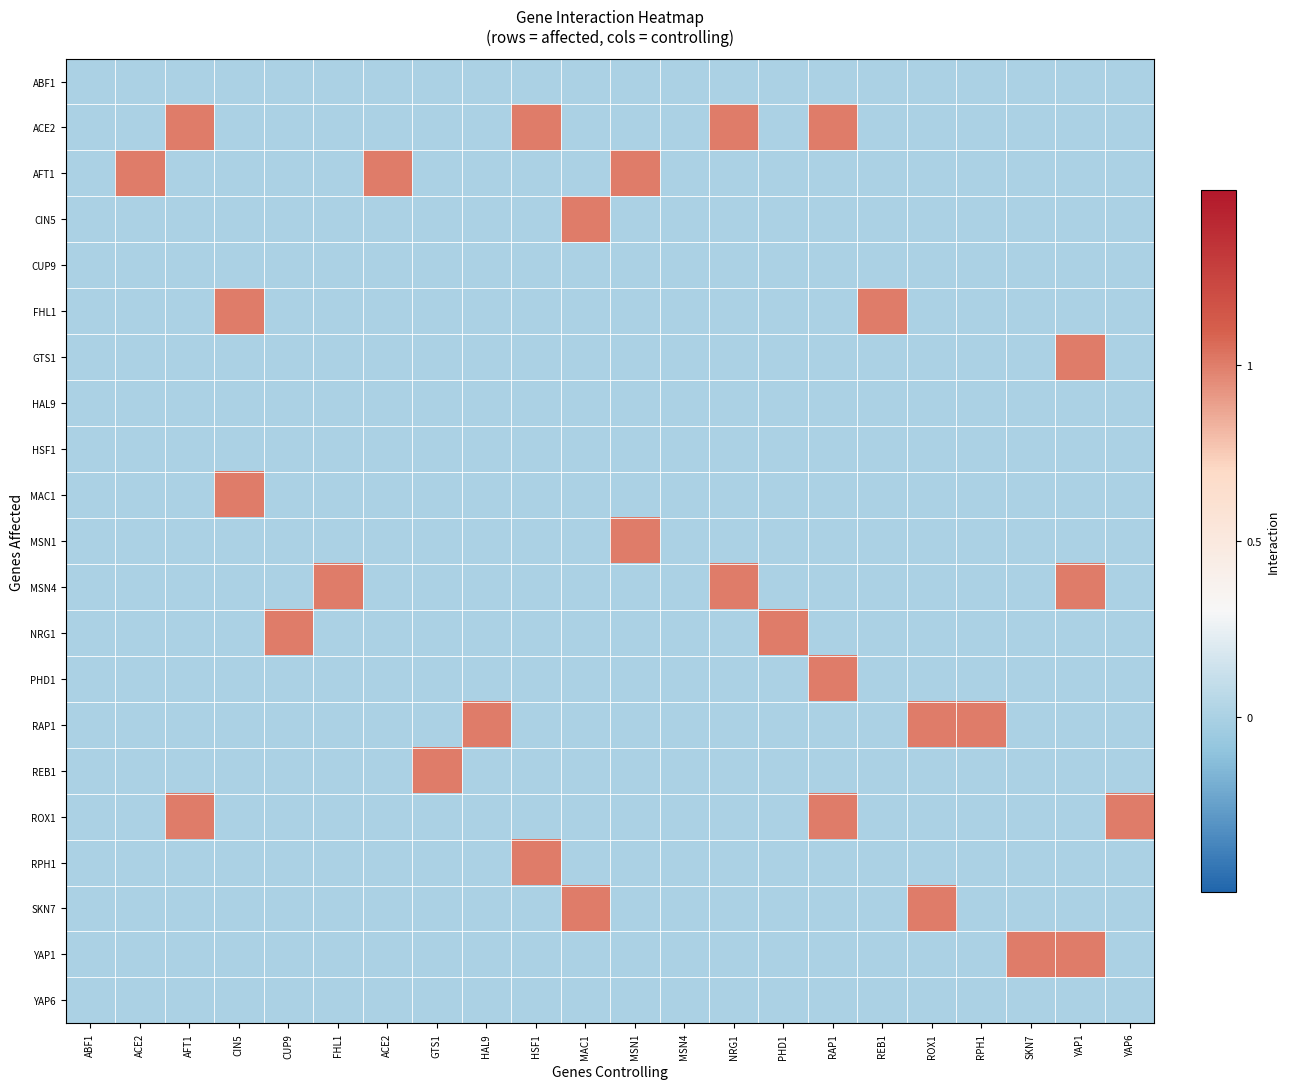

How many distinct data groups are displayed?

21